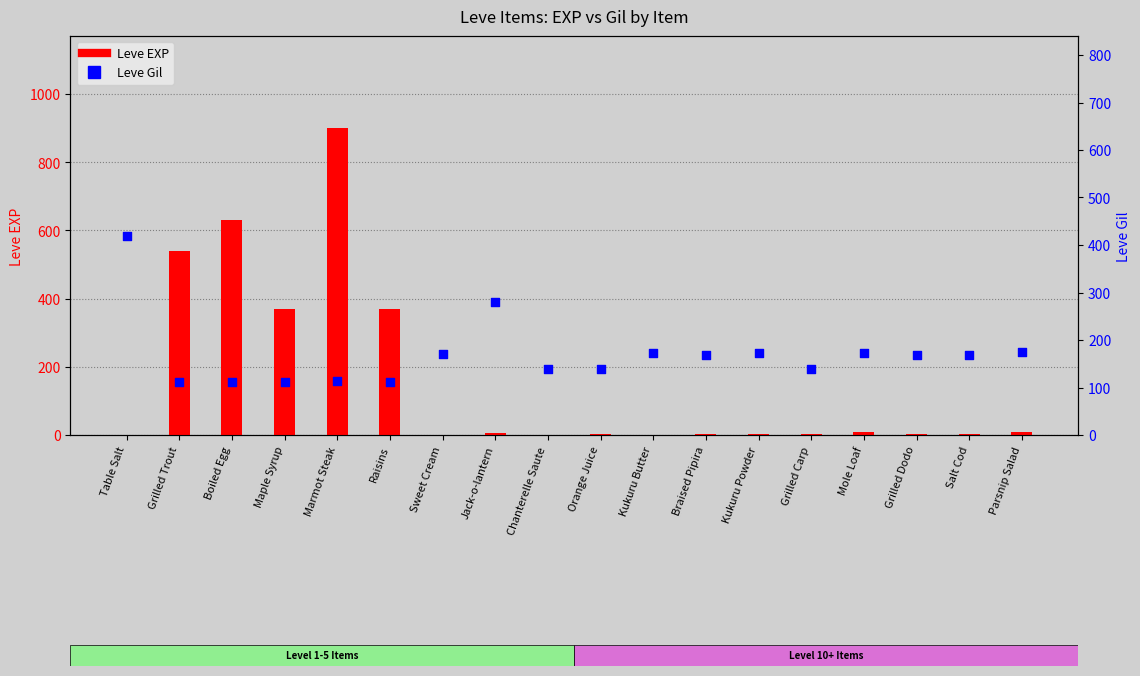

At how many categories does at least one series exceed 327?

6